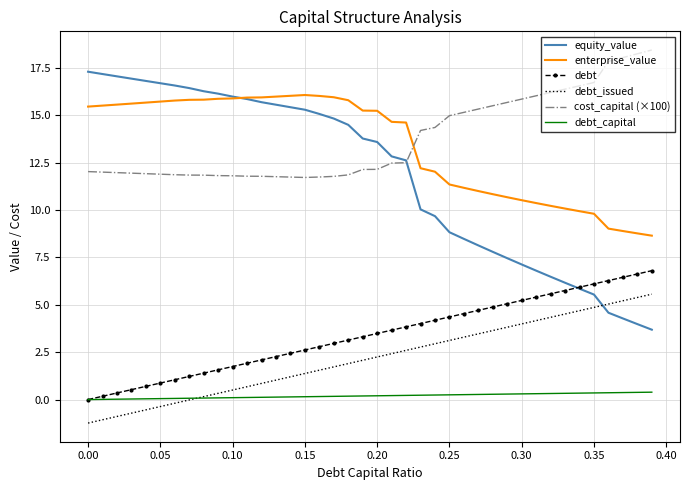

True or false: debt and debt_issued intersect in this chart.

False